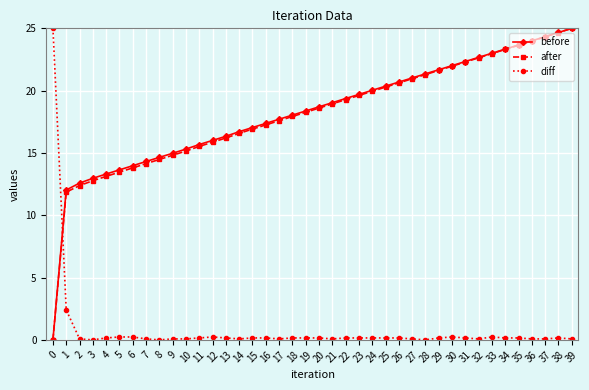

After their last crossing, which series has the higher values: after or diff?

after